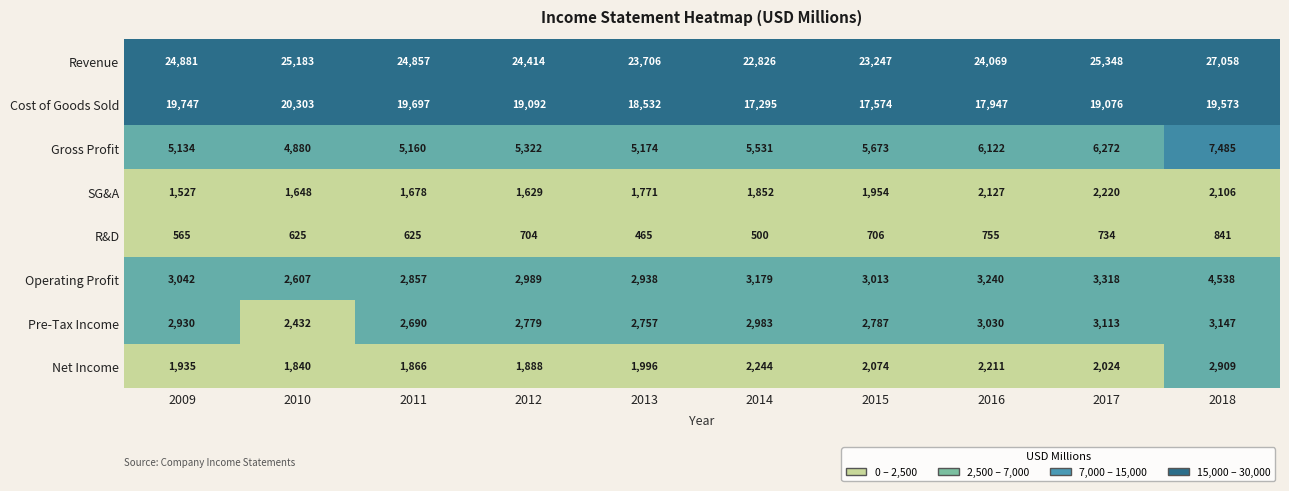

Rank the series by their maximum value, from highest to lowest.

Revenue, Cost of Goods Sold, Gross Profit, Operating Profit, Pre-Tax Income, Net Income, SG&A, R&D